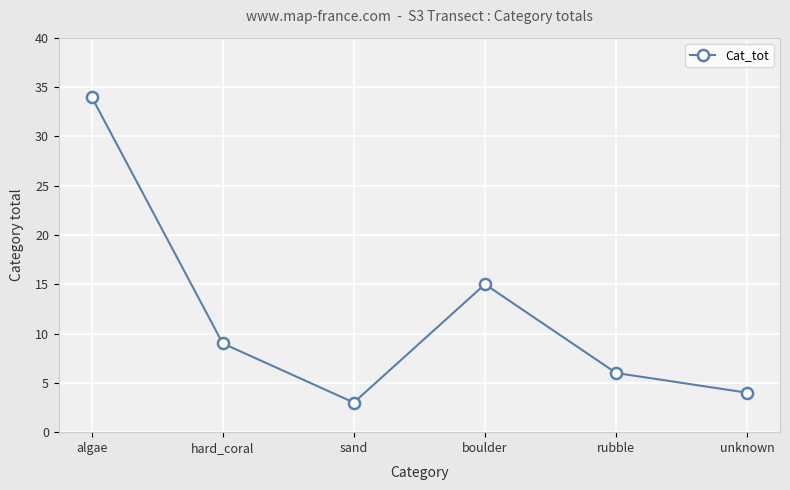

Count the number of data series in this chart.

1